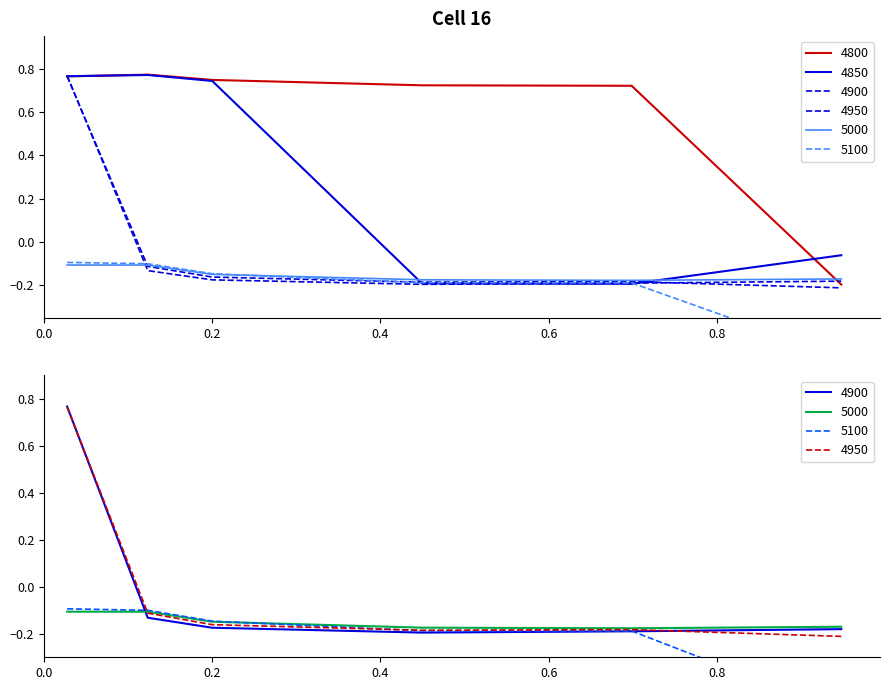

True or false: 5000 and 4950 cross at least once.

True